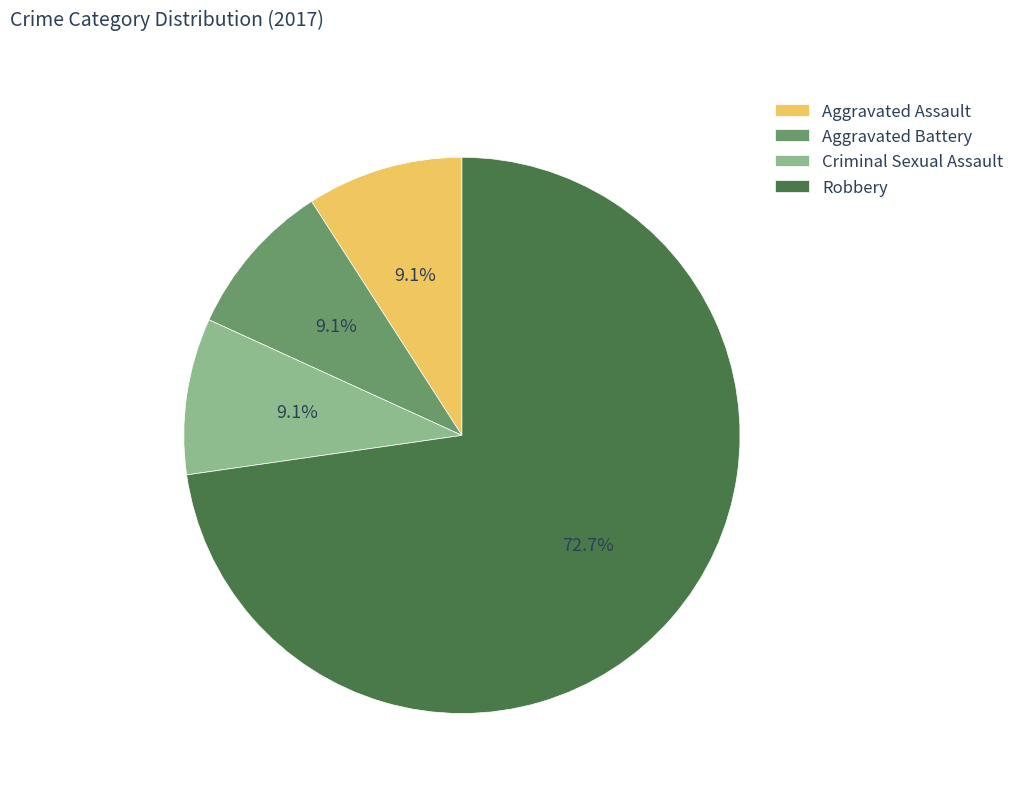

Which category has the biggest portion of the pie?

Robbery